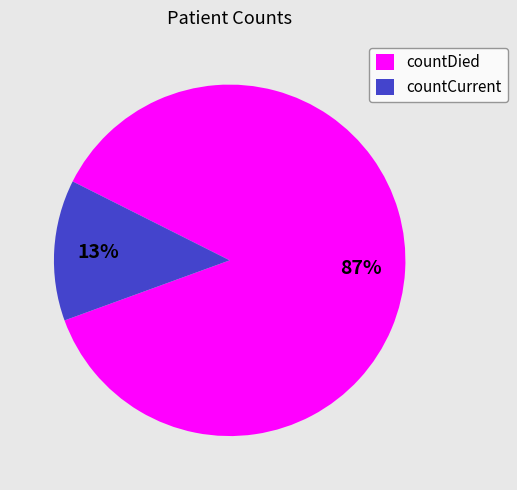

To the nearest percent, what is the difference between the largest and smallest slice percentages?

74%